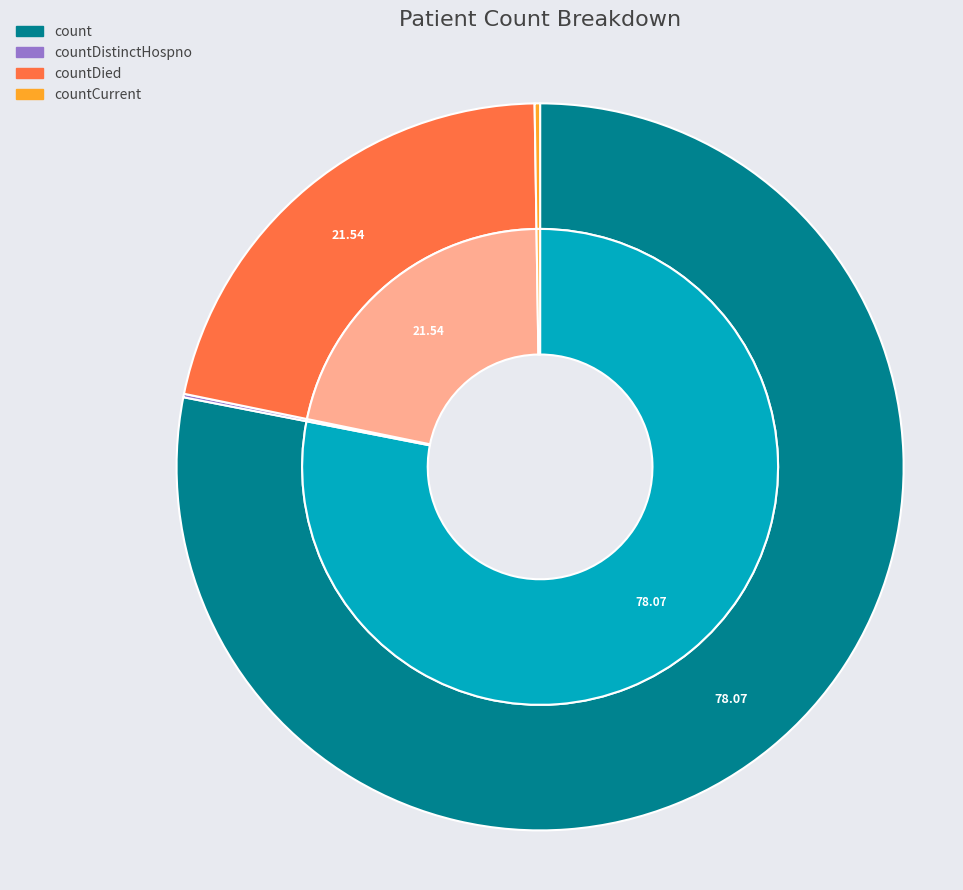

Is it true that countDied is 11% of the pie?

False